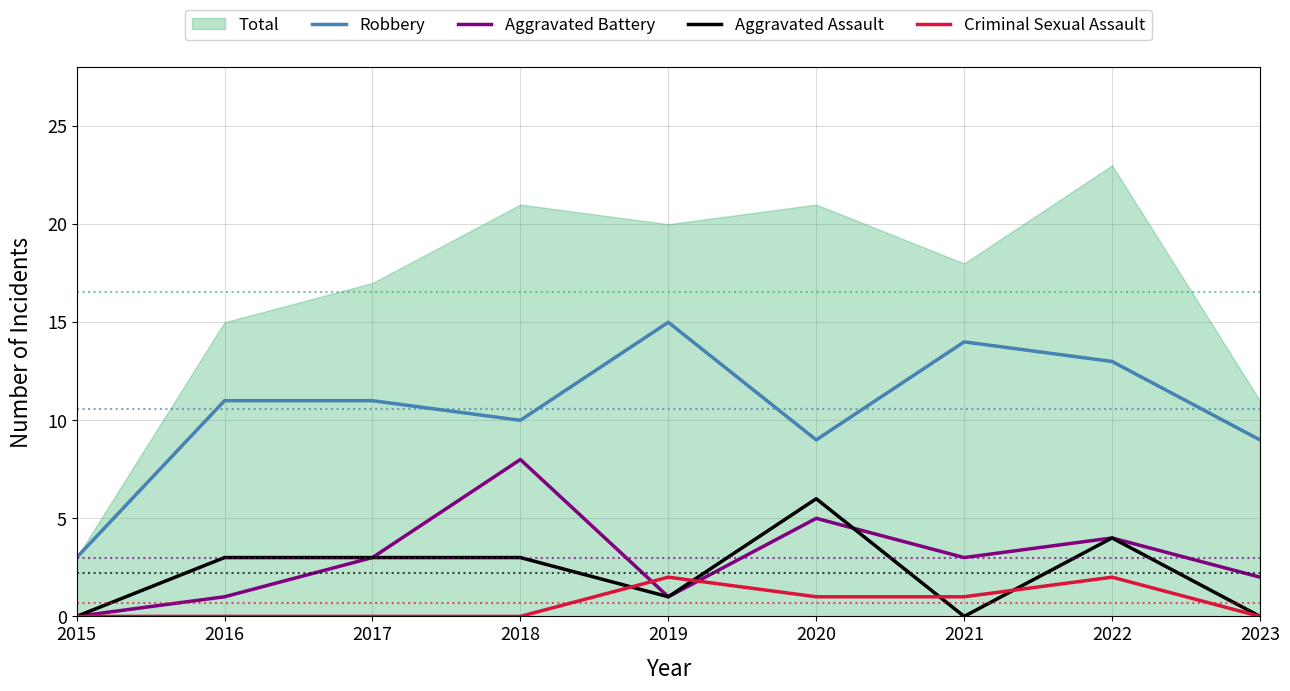

The Criminal Sexual Assault series shows 1 at 2021. True or false?

True